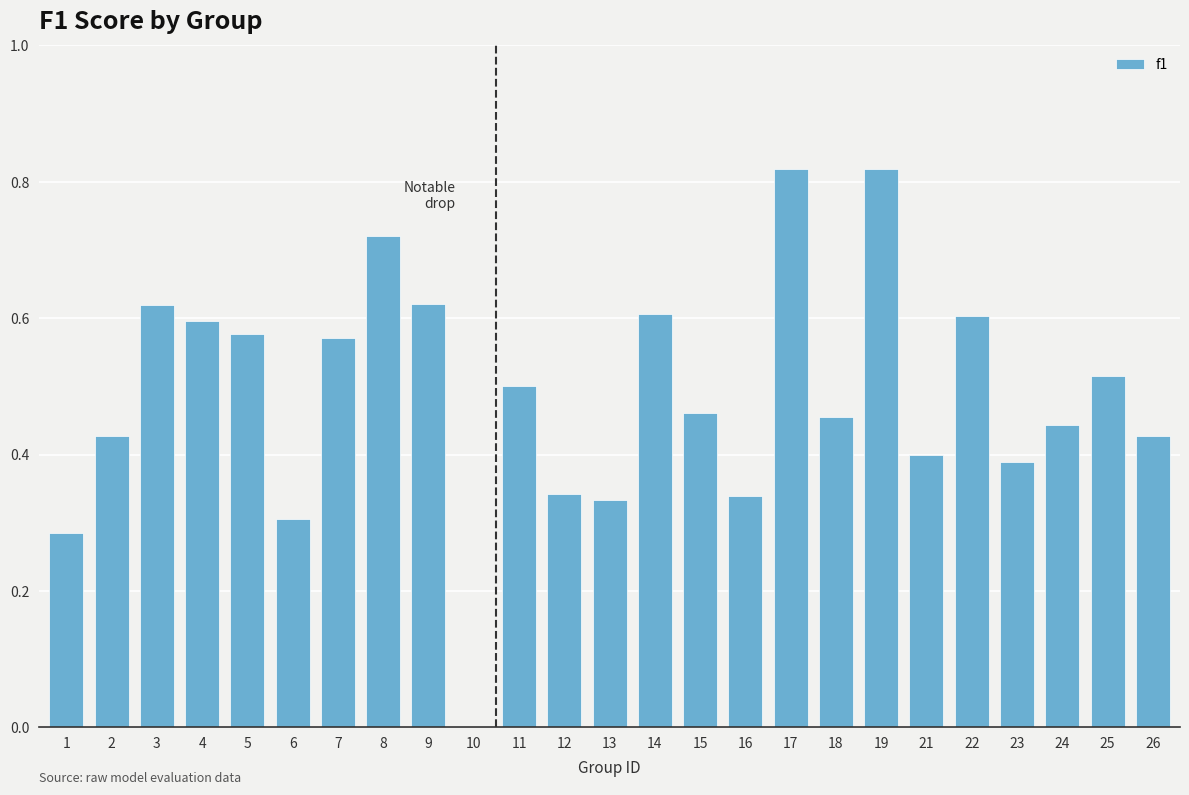

Are the bars horizontal?

No